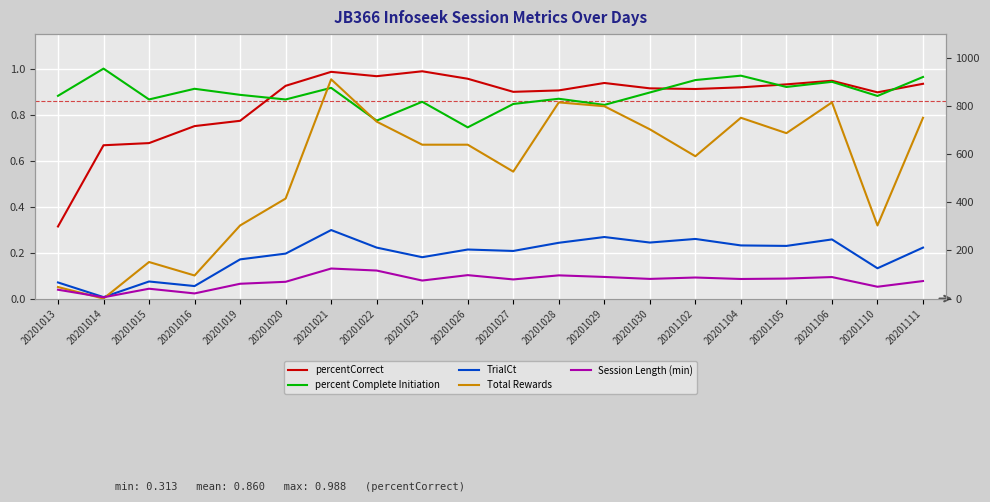

The percent Complete Initiation series shows 0.2 at 20201016. True or false?

False